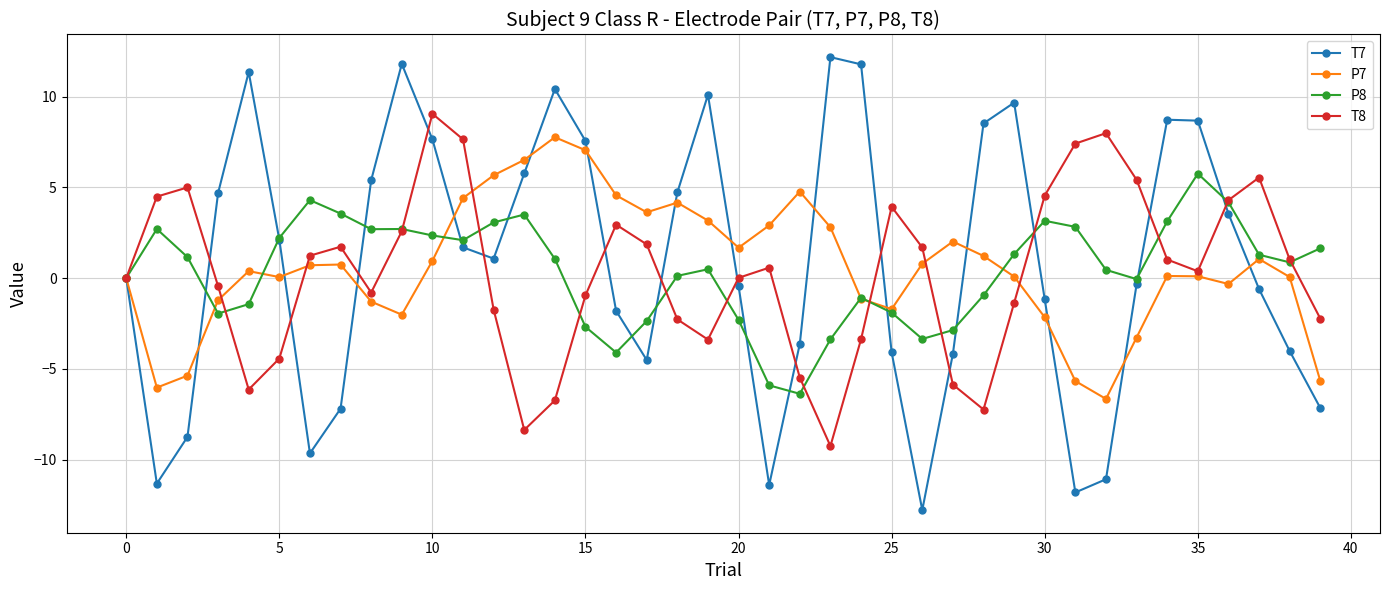

True or false: T8 has more than 2 interior local peaks.

True